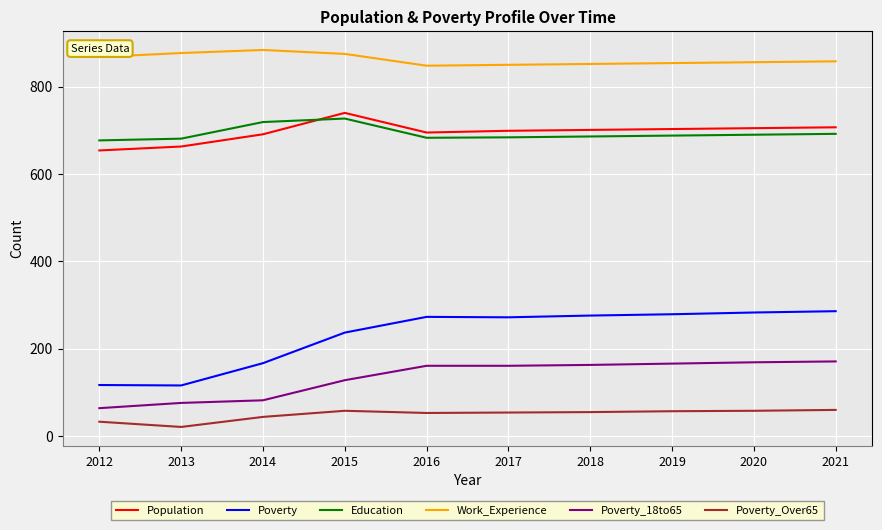

The Education series shows 1083 at 2016. True or false?

False